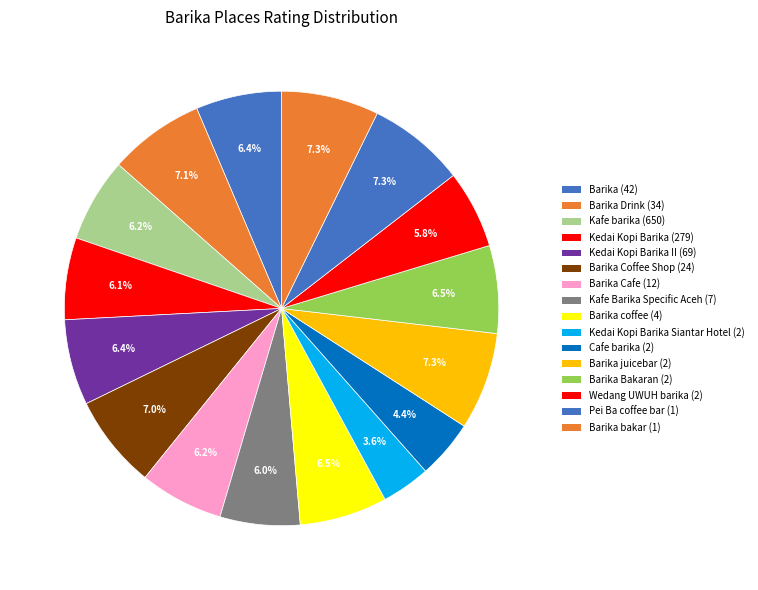

To the nearest percent, what is the difference between the largest and smallest slice percentages?

4%